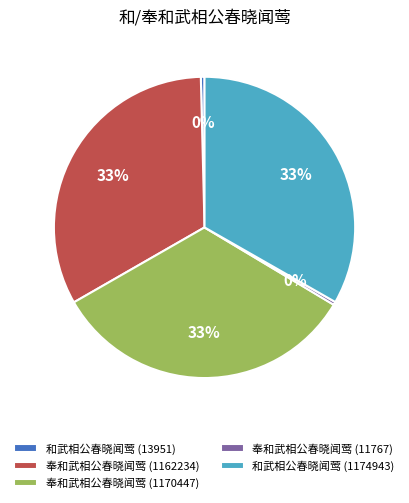

To the nearest percent, what is the average slice percentage?

20%